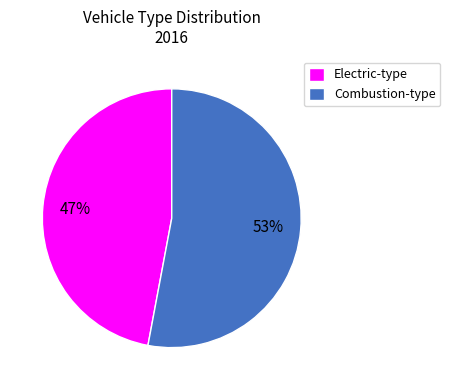

Which has a higher value, Combustion-type or Electric-type?

Combustion-type